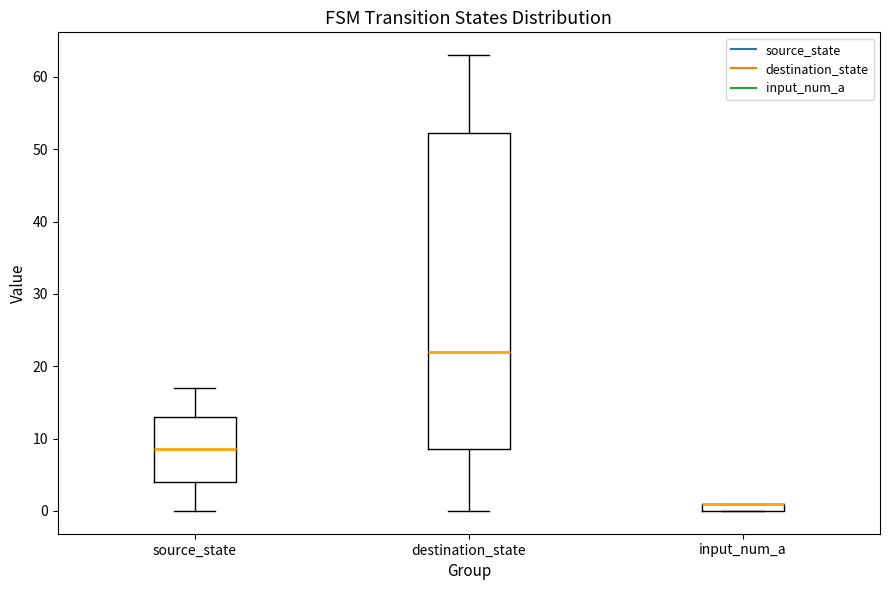

Comparing the boxes themselves (not the whiskers), which one is the tallest?

destination_state